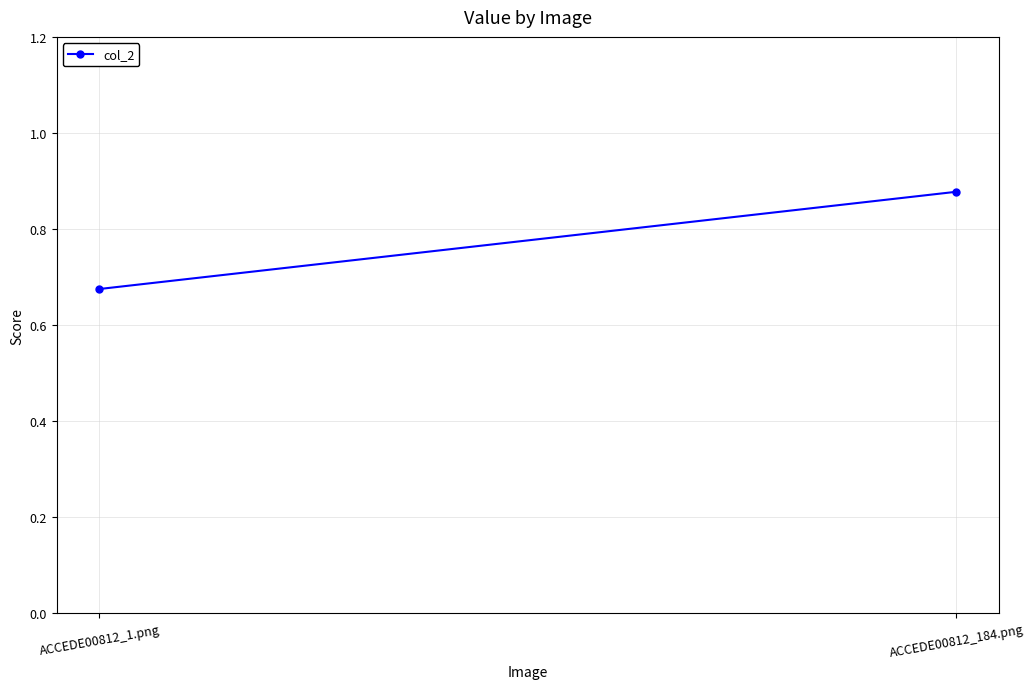

Reading left to right, transcribe all the data shown in this chart.

0.7	0.9